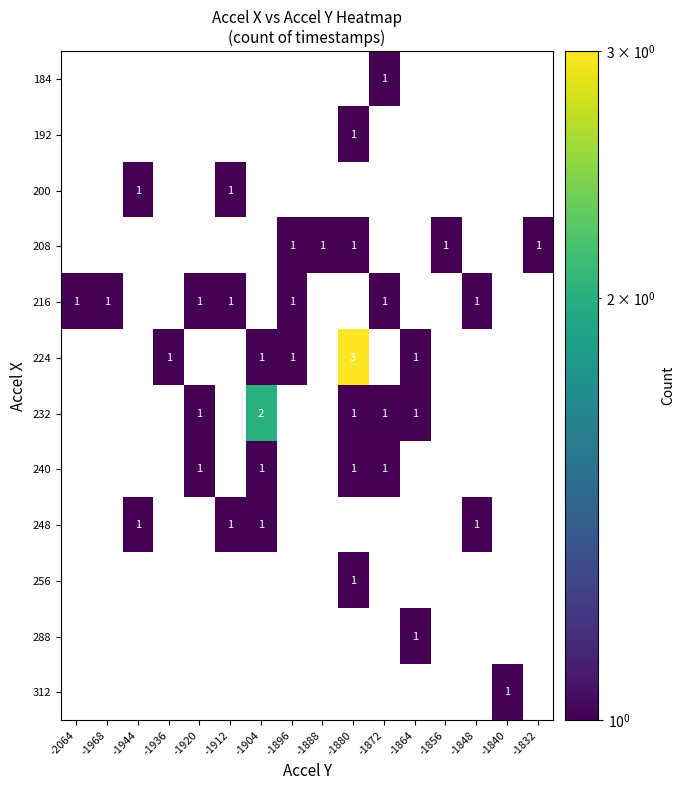

What is the smallest value displayed?

1.0